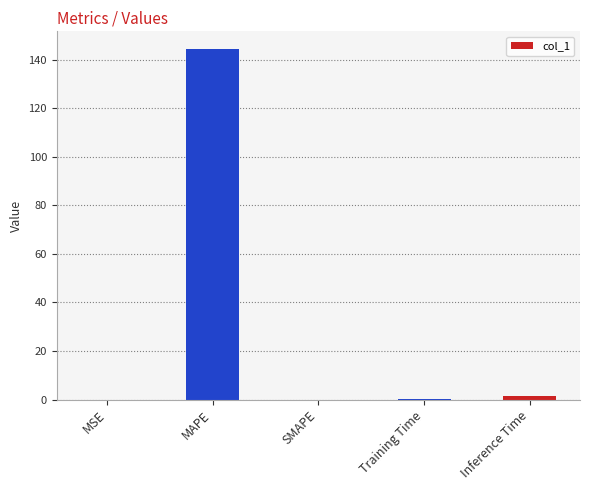

How many series are shown in this chart?

1